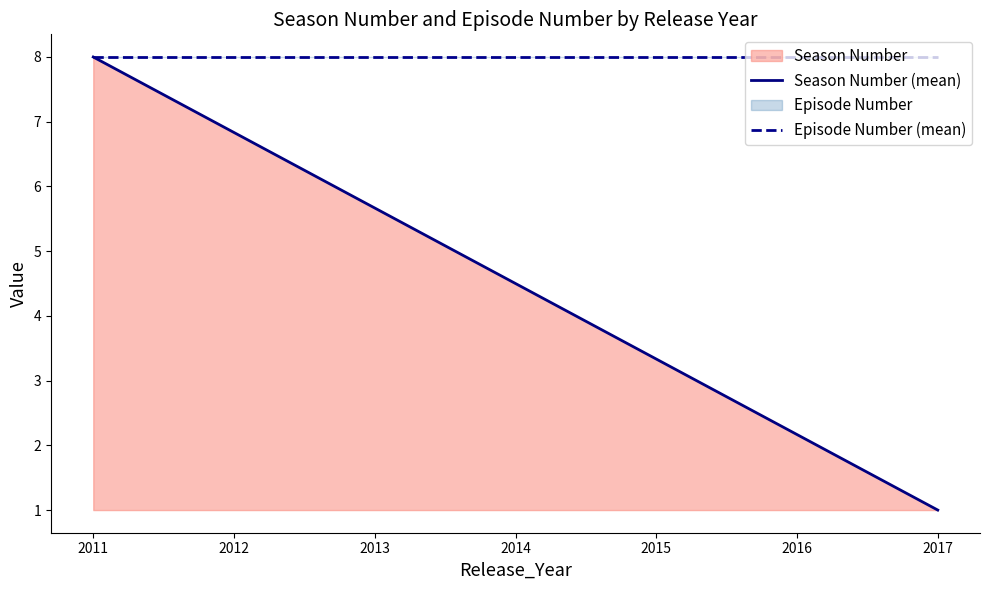

Is it true that Episode Number (mean) equals 8 at 2017?

True